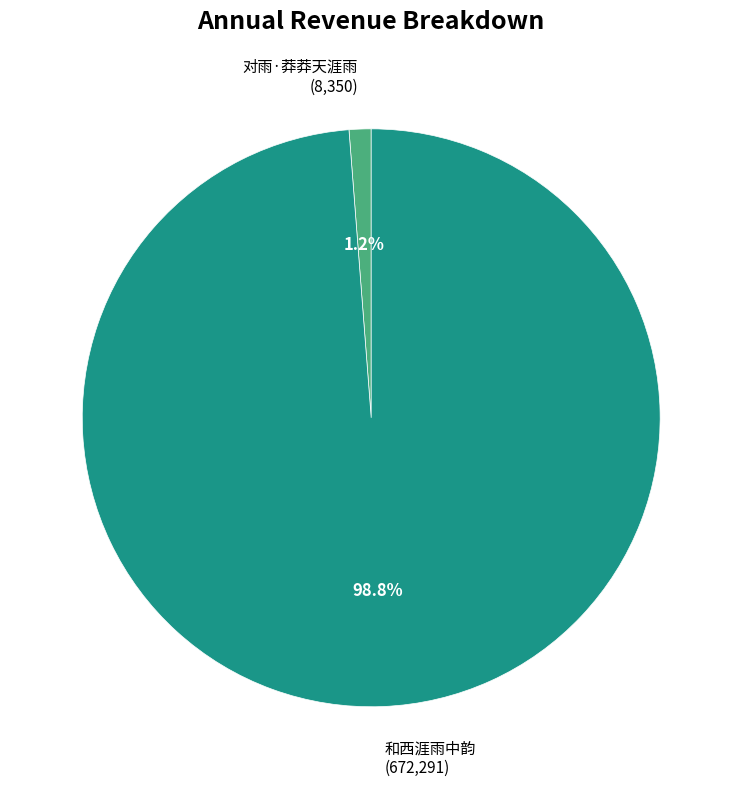

Count the number of slices in the pie.

2